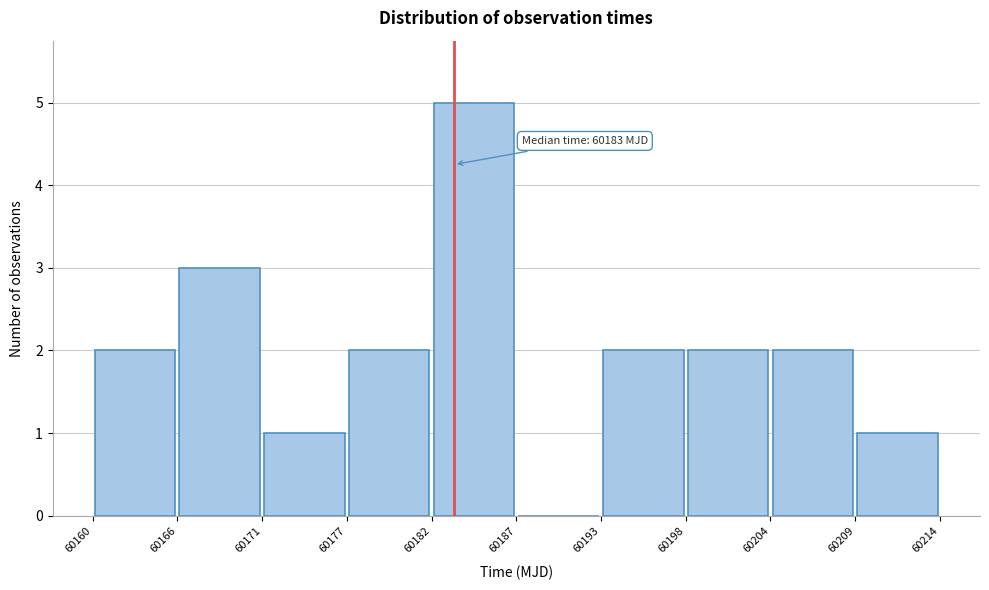

Over which range of the x-axis is the bar tallest?

60182 to 60187